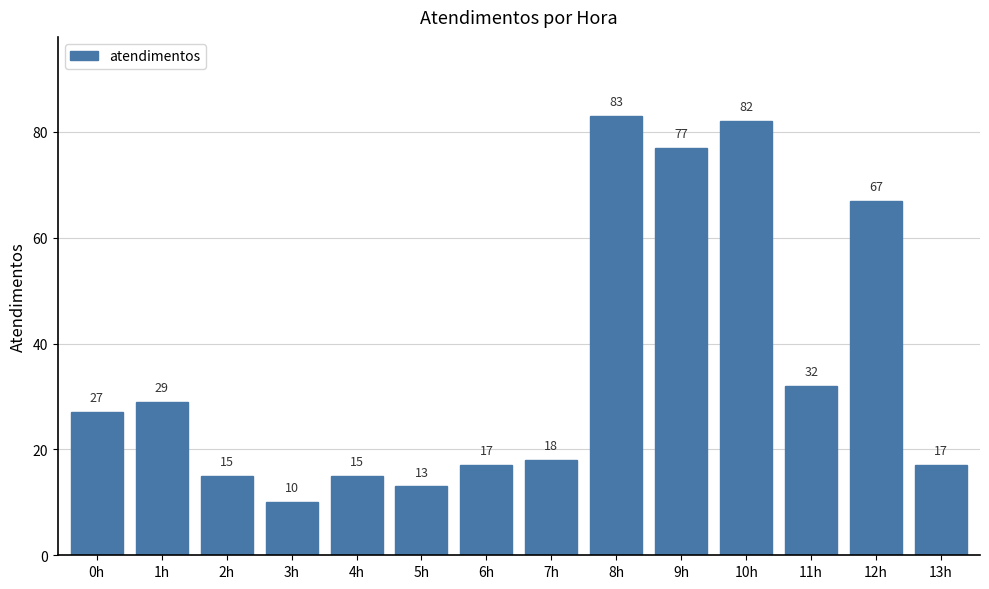

What is the label of the 4th bar from the left?

3h